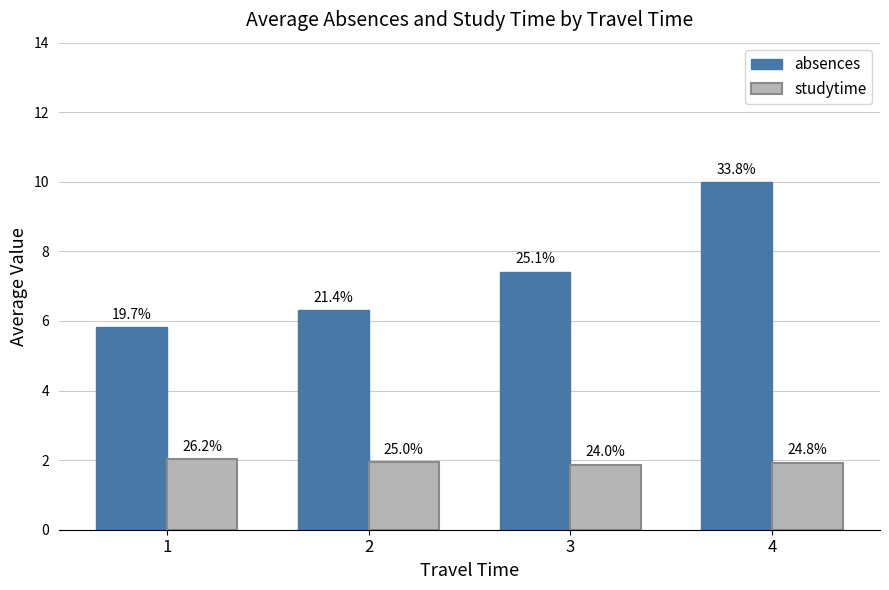

What are all the series names shown in the legend?

absences, studytime